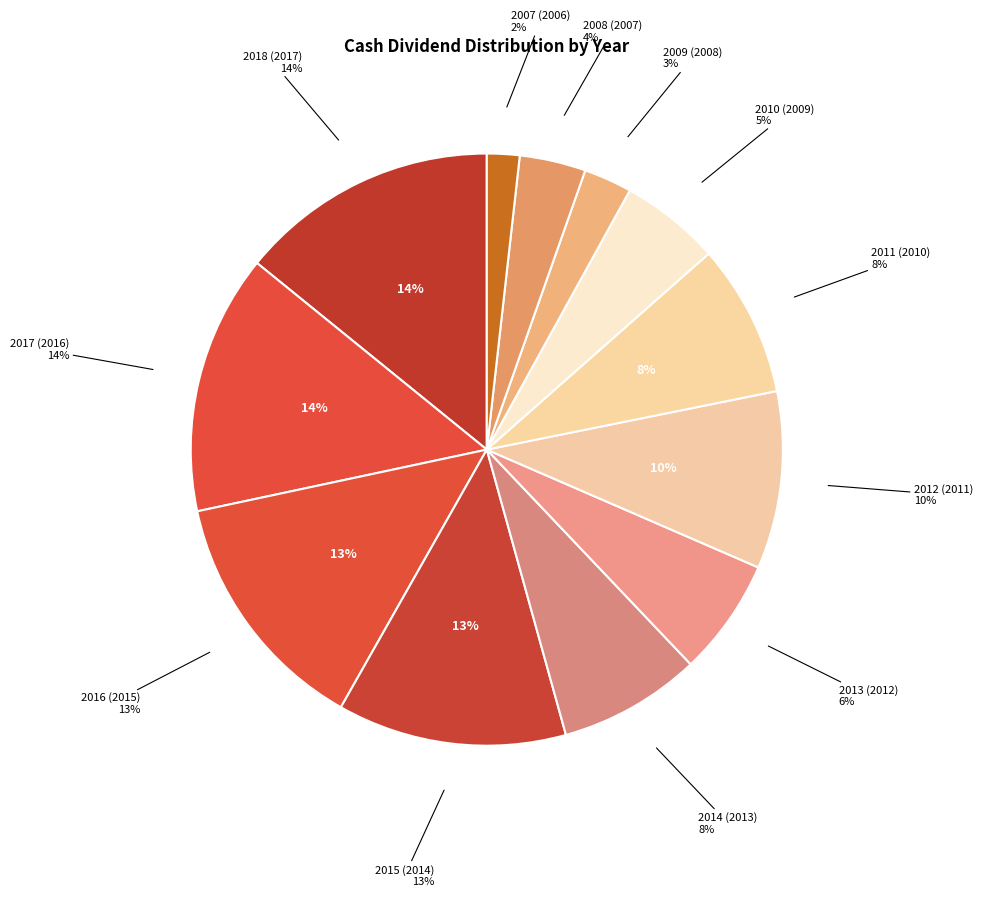

True or false: 2011 (2010) accounts for 2% of the total.

False